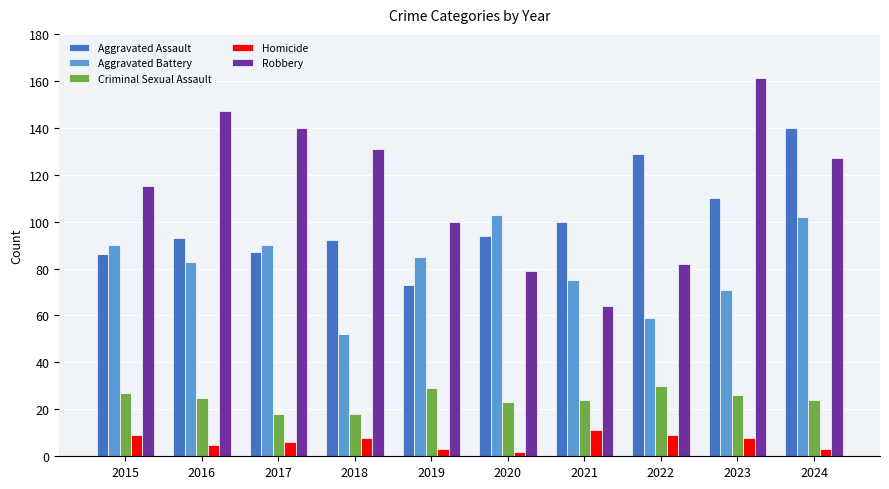

What is the minimum value shown in the chart?

2